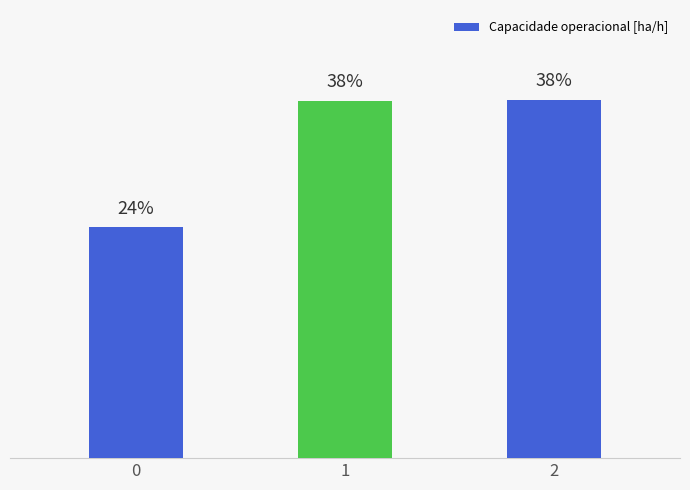

What is the average value?

33.3